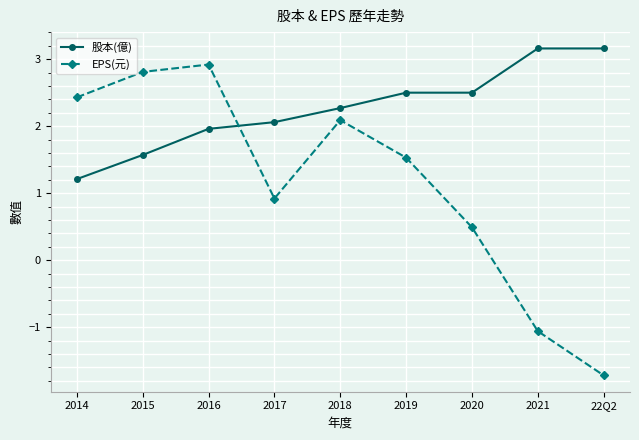

Which category has the lowest value in the EPS(元) series?

22Q2